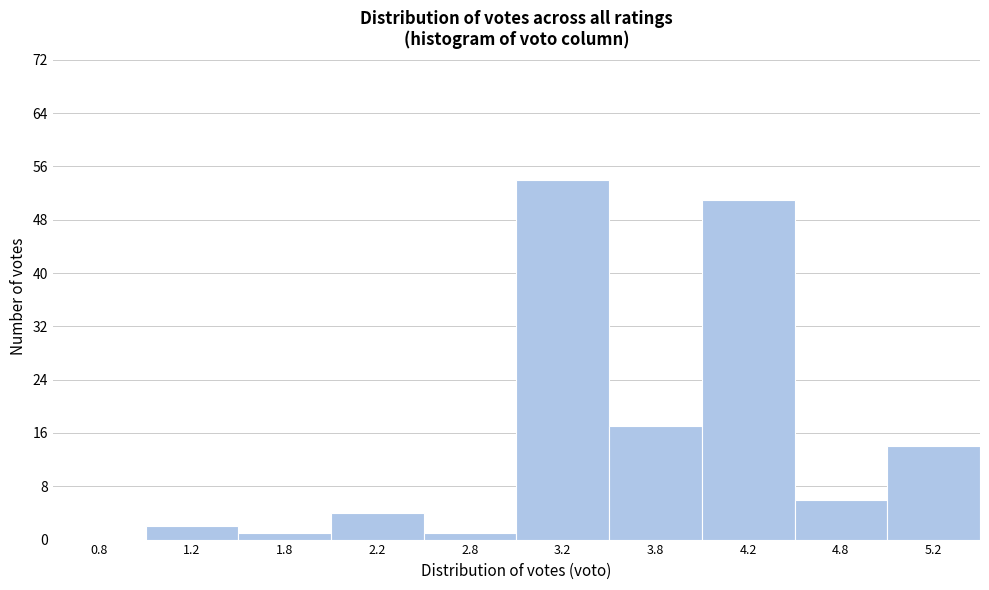

Reading left to right, list every bar in this chart as the range it spans on the x-axis followed by its height. The values are not printed on the chart, so give them approximately, as read against the axis.

0.5 to 1.0: 0
1.0 to 1.5: 2
1.5 to 2.0: 1
2.0 to 2.5: 4
2.5 to 3.0: 1
3.0 to 3.5: 54
3.5 to 4.0: 17
4.0 to 4.5: 51
4.5 to 5.0: 6
5.0 to 5.5: 14